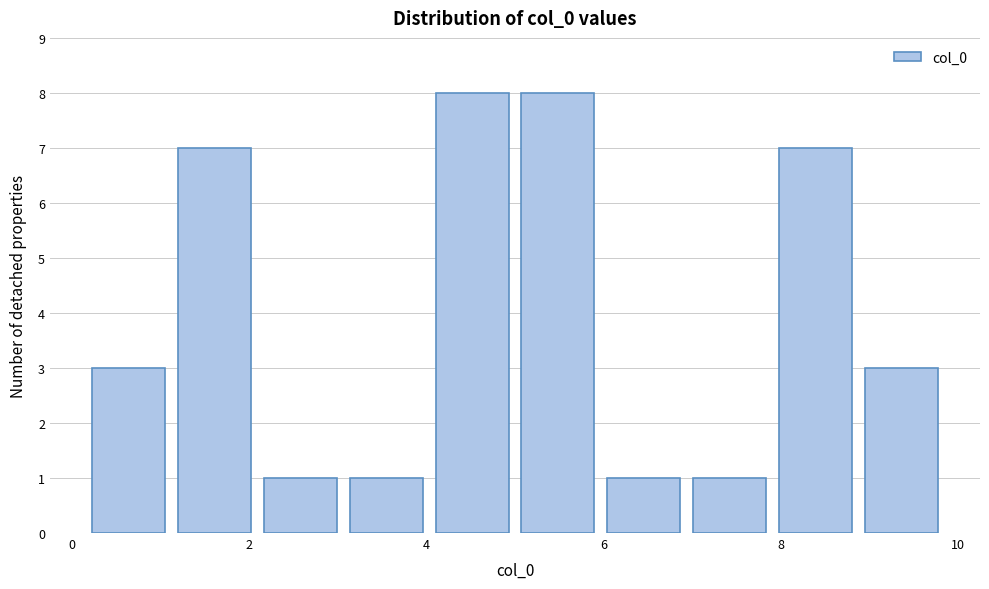

Reading left to right, list every bar in this chart as the range it spans on the x-axis followed by its height. Neither the bar edges nor the heights are printed on the chart, so give them approximately, as read against the axes.

0.2 to 1.2: 3
1.2 to 2.0: 7
2.0 to 3.0: 1
3.0 to 4.0: 1
4.0 to 5.0: 8
5.0 to 6.0: 8
6.0 to 7.0: 1
7.0 to 8.0: 1
8.0 to 8.8: 7
8.8 to 9.8: 3